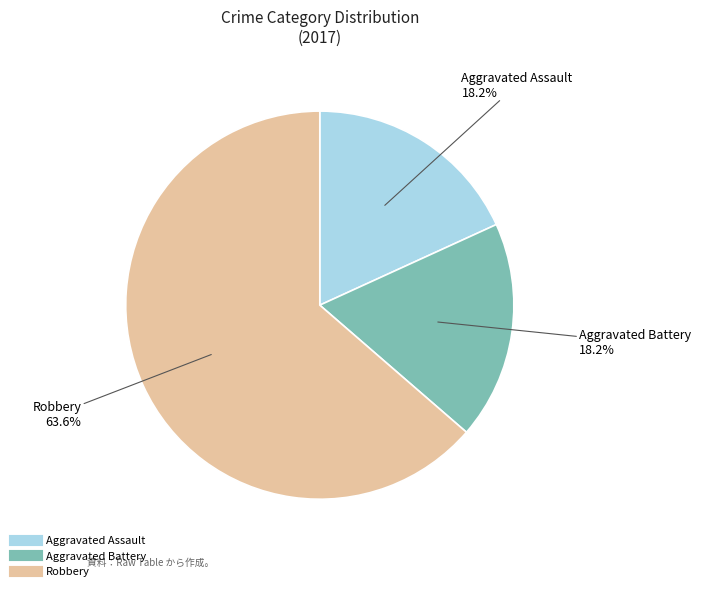

How many slices are in this pie chart?

3